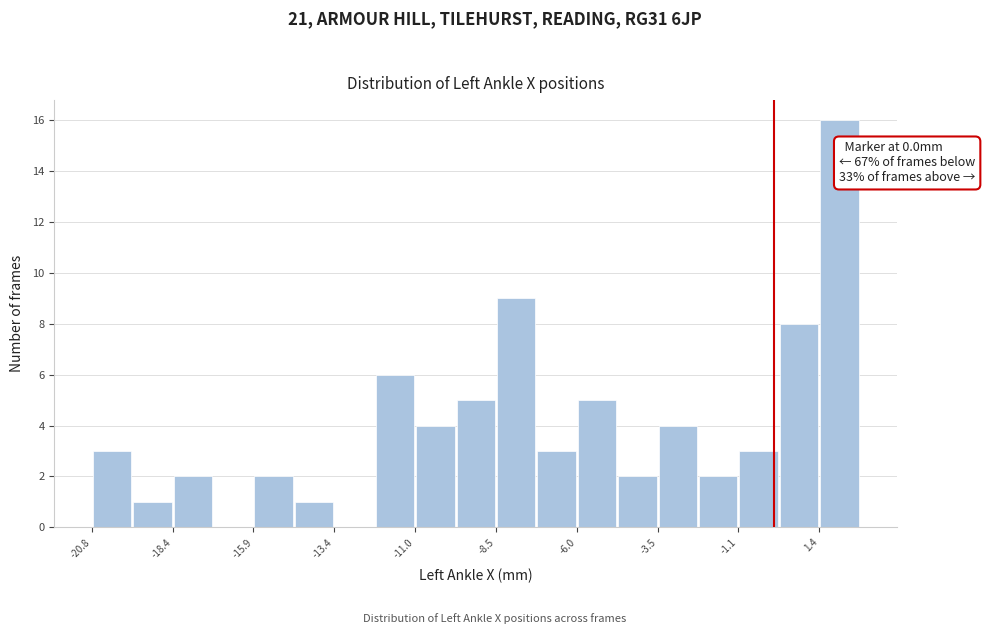

Around what value on the x-axis is the tallest bar? Give the approximate position of its centre, as read against the axis.

2.0